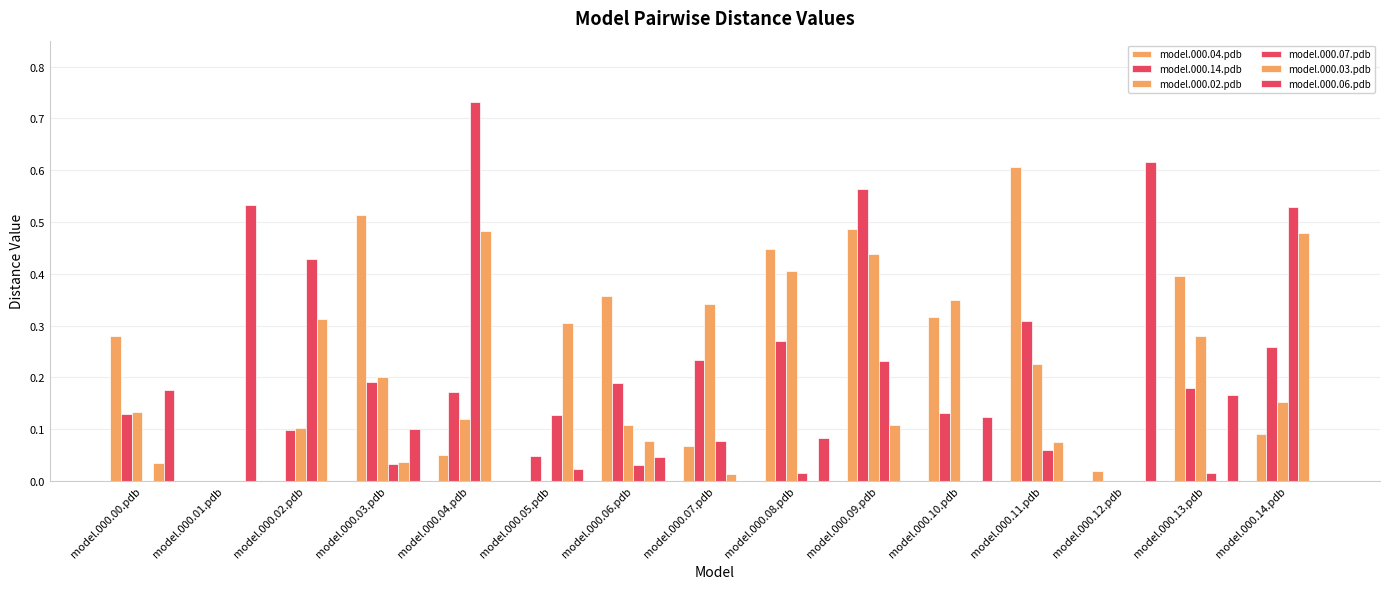

What is the label of the 11th bar from the right?

model.000.04.pdb